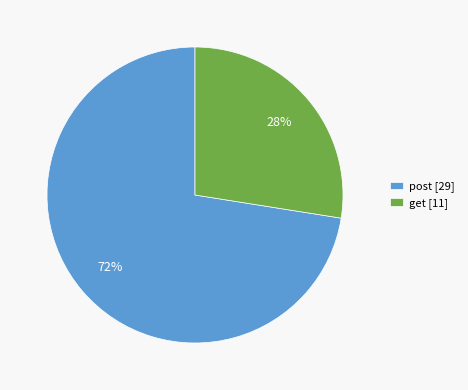

What is the largest slice in the pie chart?

post